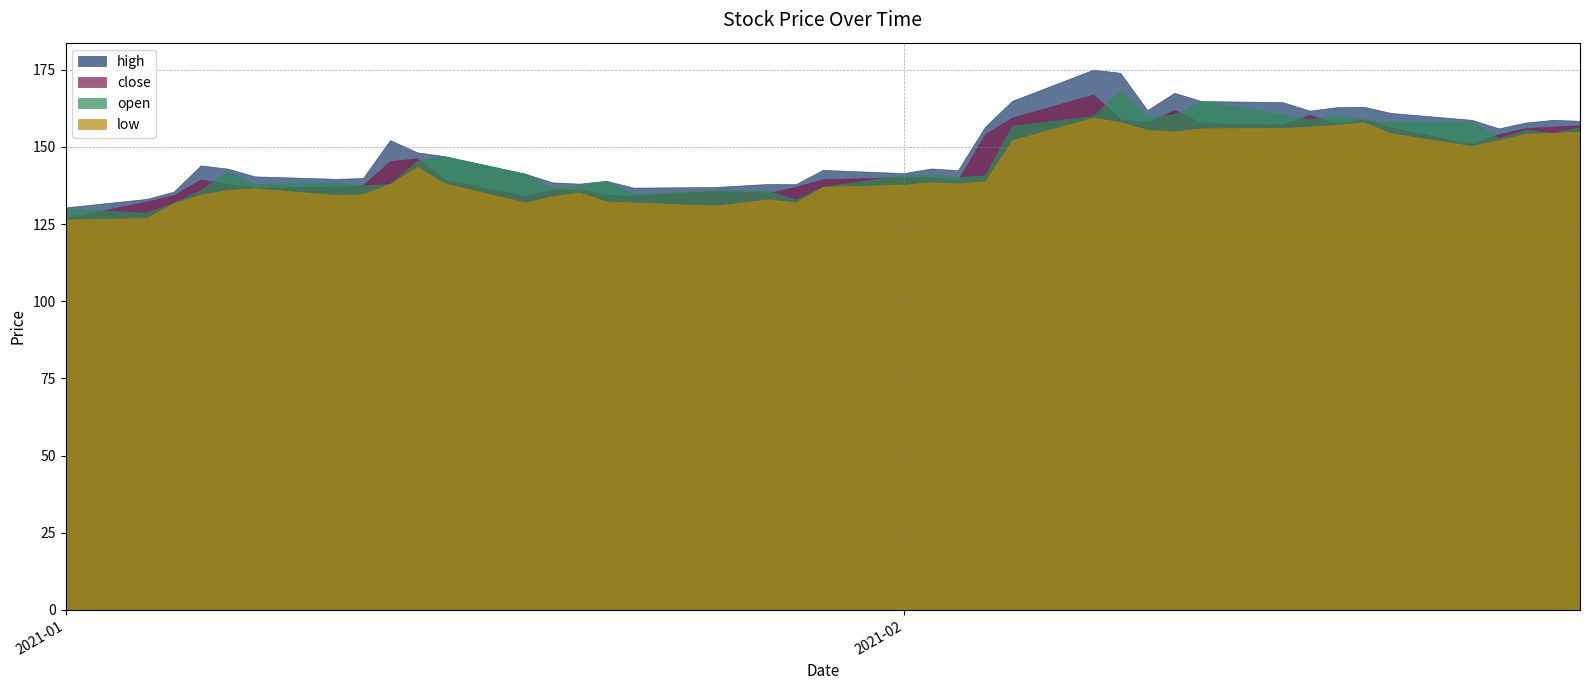

What is the value of the low point at the 22nd from the left?

138.6